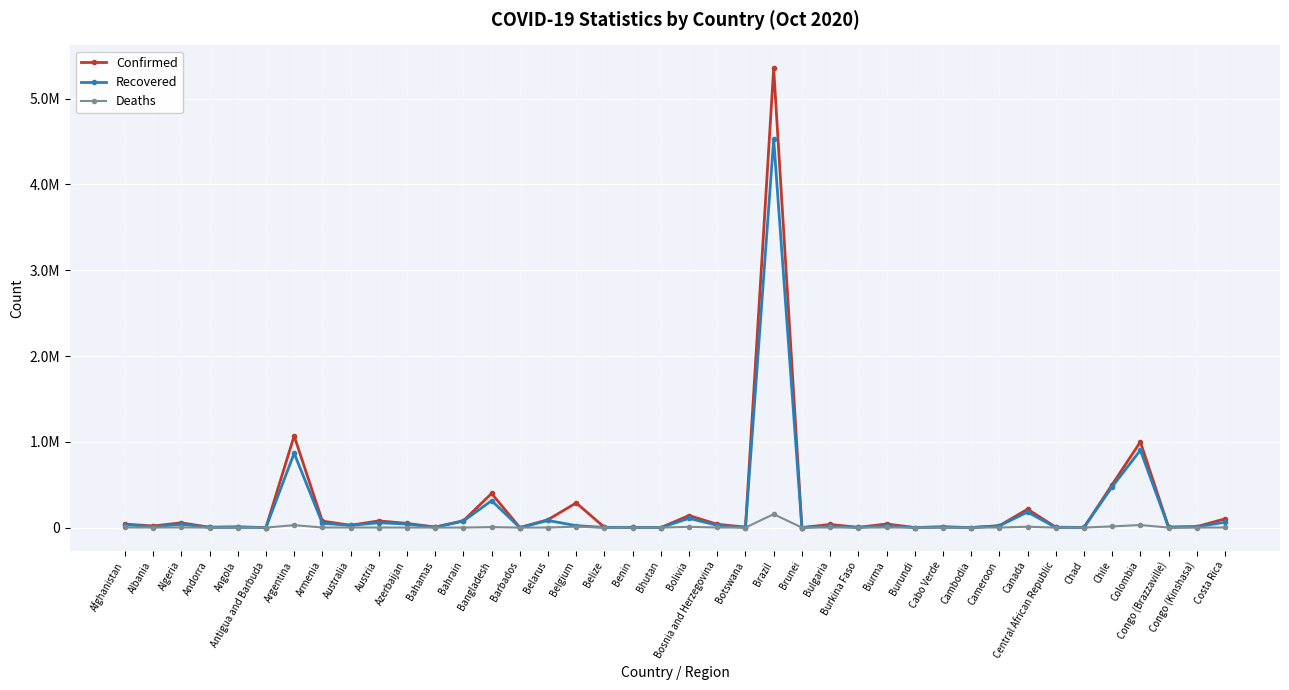

Reading left to right, transcribe all the data shown in this chart.

Confirmed: 40768	18556	55630	4038	8829	122	1069368	75523	27499	78029	49013	6268	79574	397507	226	91978	287700	3050	2557	336	140612	38493	5923	5353656	148	36519	2433	42365	553	8198	287	21570	214519	4862	1423	500542	998942	5156	11122	101826
Recovered: 34023	10466	38788	2729	3384	107	866695	50701	25181	56791	41051	3795	76143	313563	207	82670	22517	1872	2330	306	107633	26260	927	4526393	143	18102	1996	22445	497	7034	283	20117	180626	1924	1234	476576	901652	3887	10379	61662
Deaths: 1511	469	1897	69	265	3	28338	1157	905	965	664	130	312	5780	7	953	10658	46	41	0	8608	1065	21	156471	3	1077	65	1038	1	94	0	425	9940	62	96	13892	29802	92	304	1265